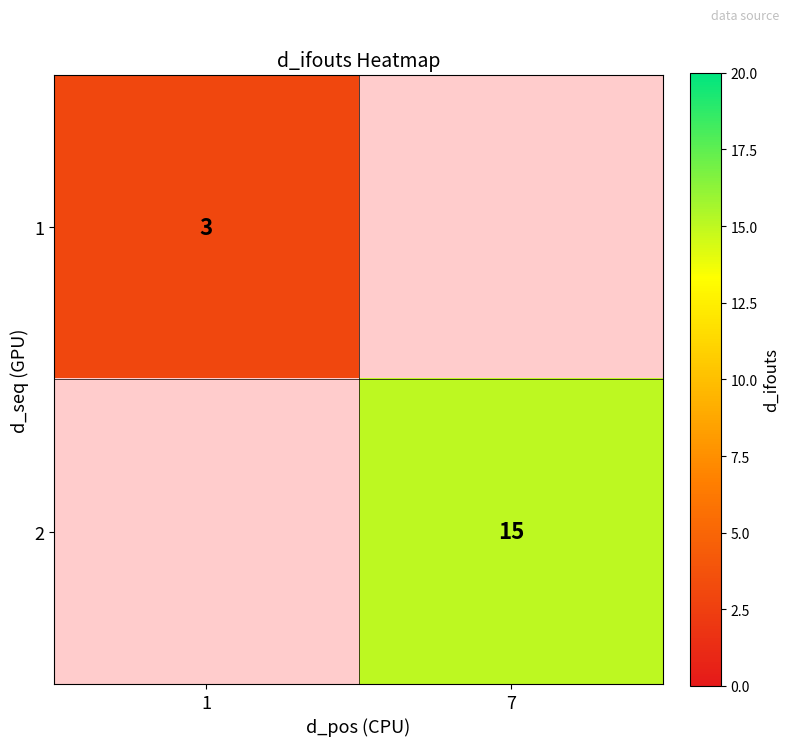

The value of 1 at 1 is 4. True or false?

False